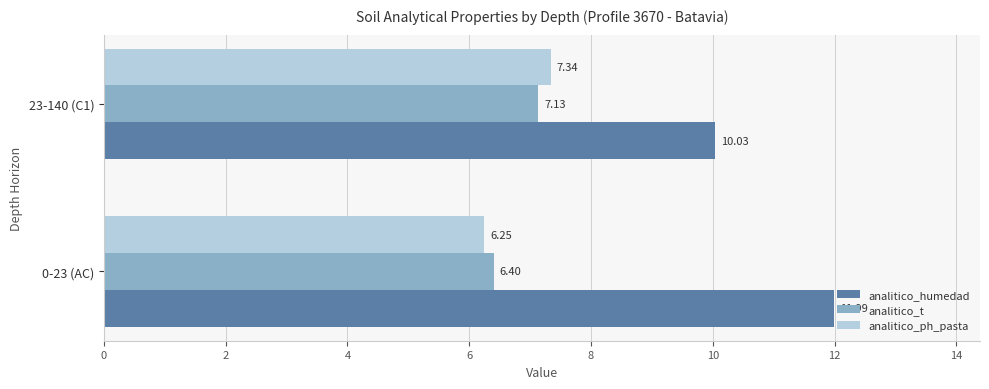

At which category is the sum across all series the highest?

0-23 (AC)